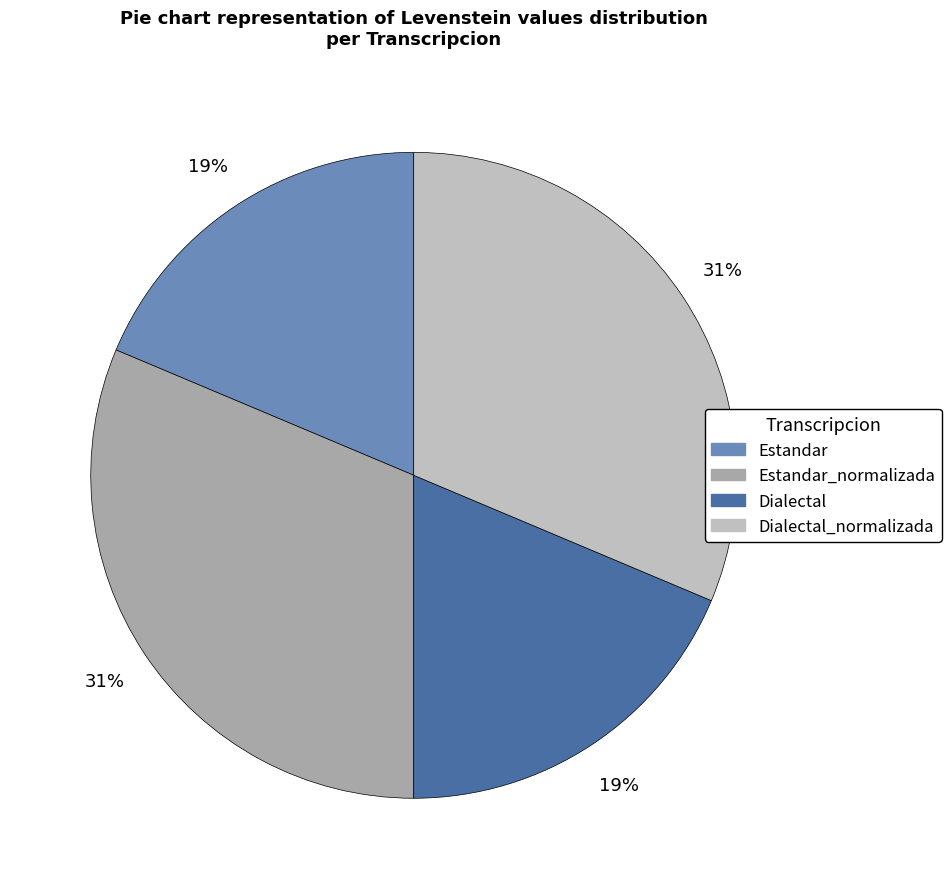

How many slices are in this pie chart?

4